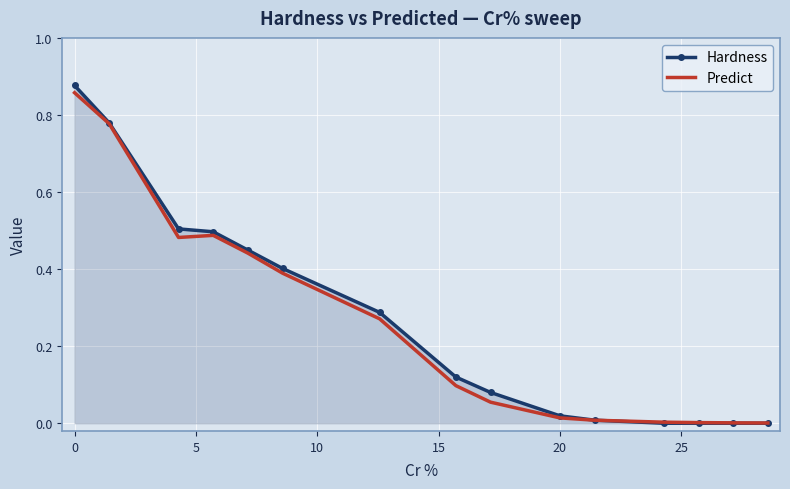

Which series has the widest spread of values?

Hardness